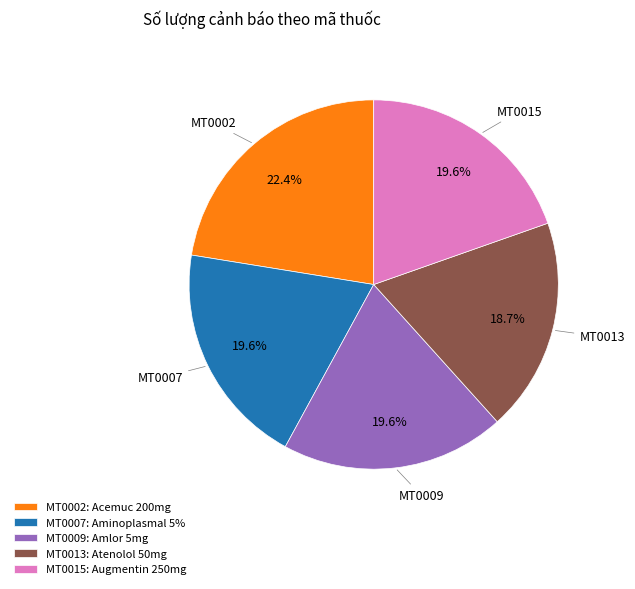

To the nearest percent, what percentage of the pie is MT0013?

19%